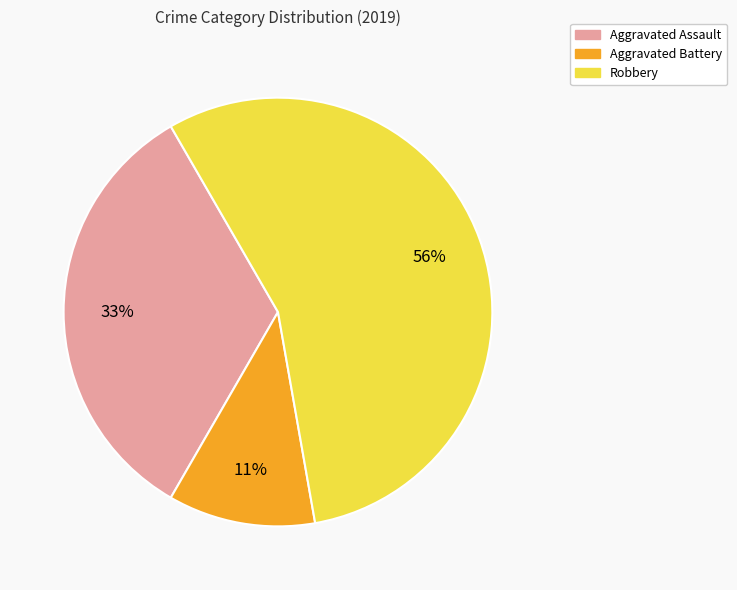

To the nearest percent, what percentage of the pie is Aggravated Battery?

11%